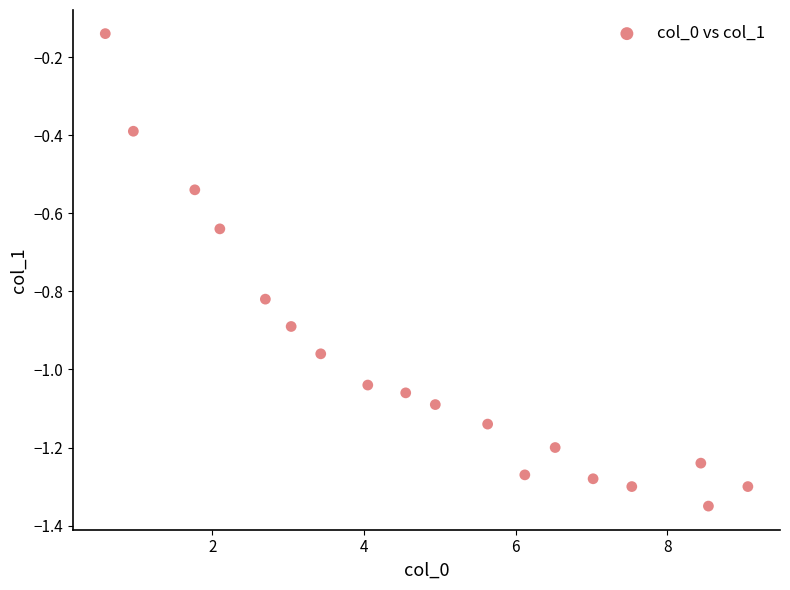

What is the range of X values (max minus min)?

8.5